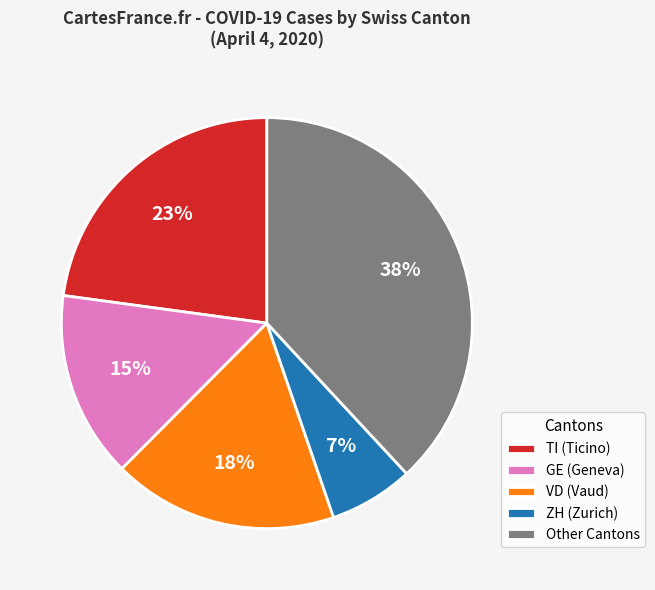

Is it true that TI (Ticino) is 16% of the pie?

False